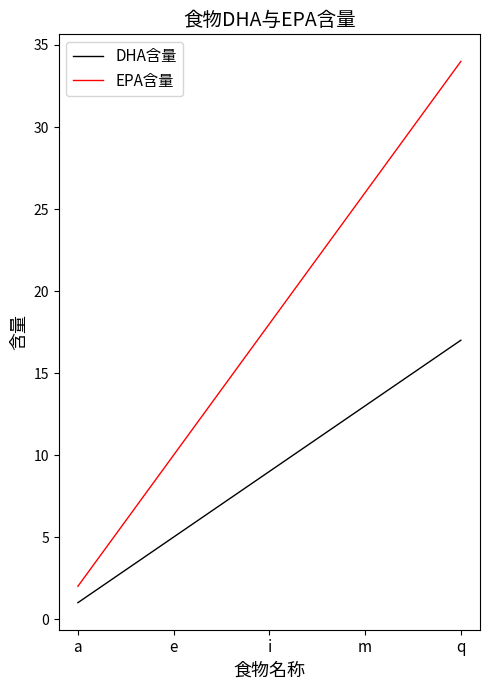

Which series has the largest total across all categories?

EPA含量